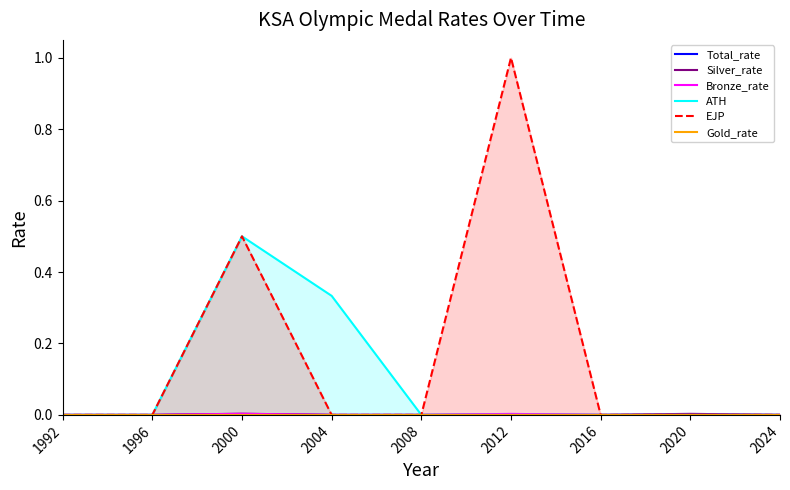

At how many categories does at least one series exceed 0?

4